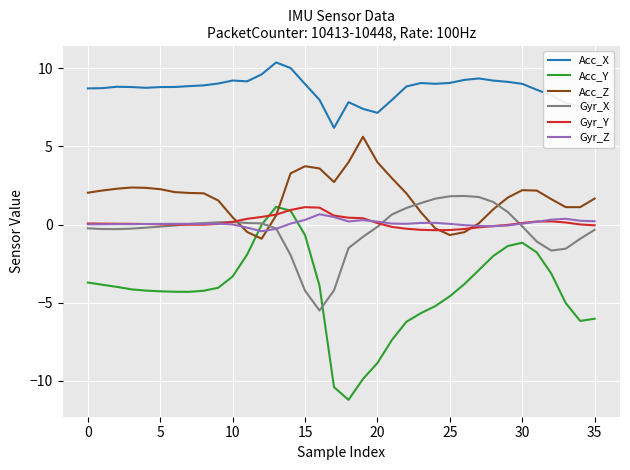

Which series has the largest total across all categories?

Acc_X